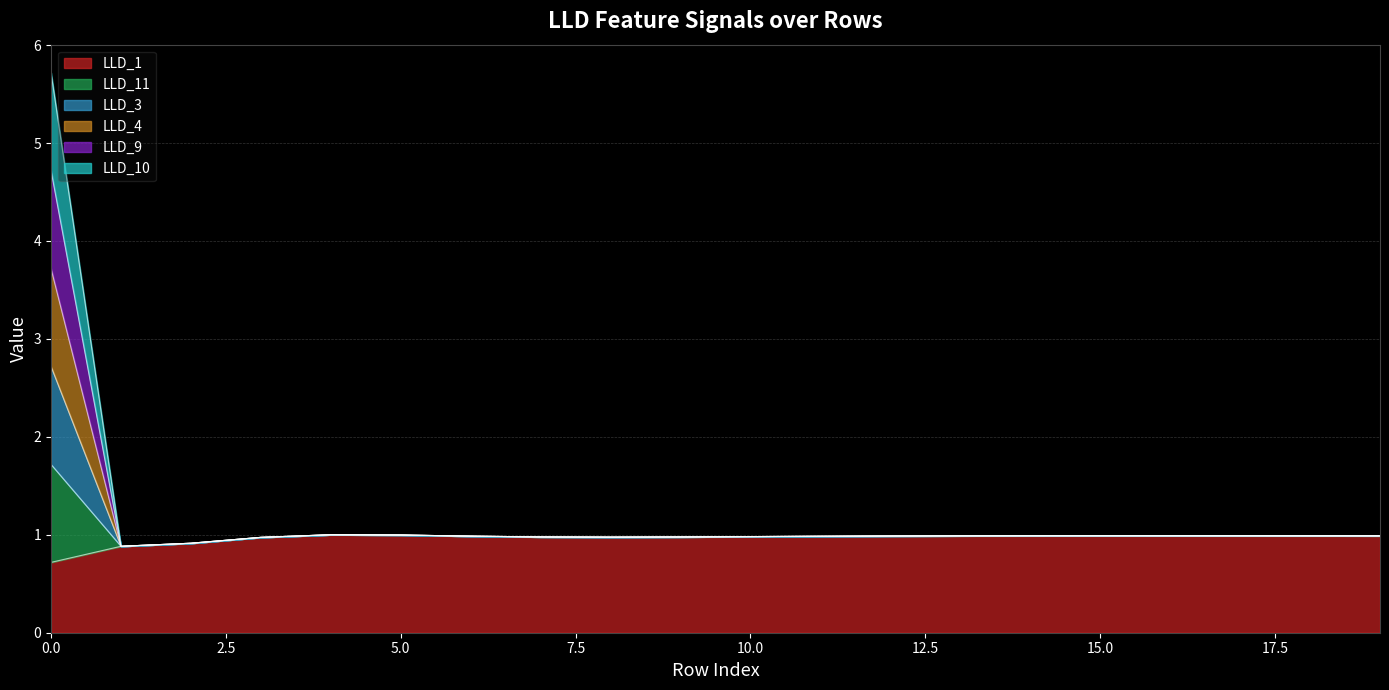

True or false: LLD_4 has a value of 1.7 at 19.

False